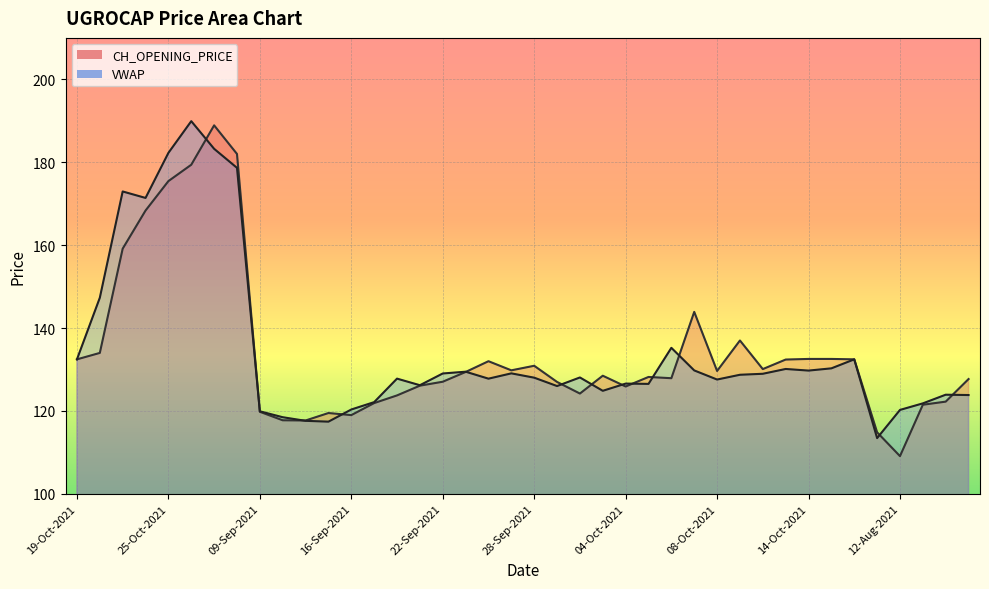

Which category has the highest value across all series?

26-Oct-2021